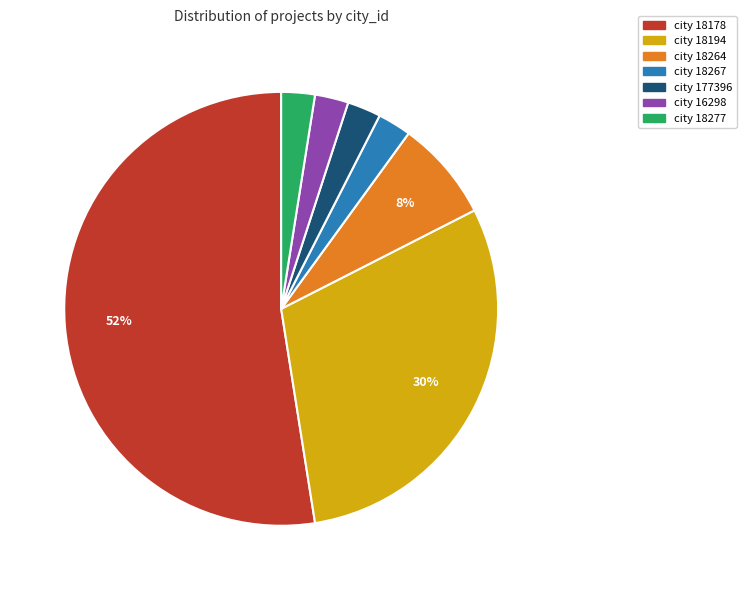

How many segments does this pie chart have?

7